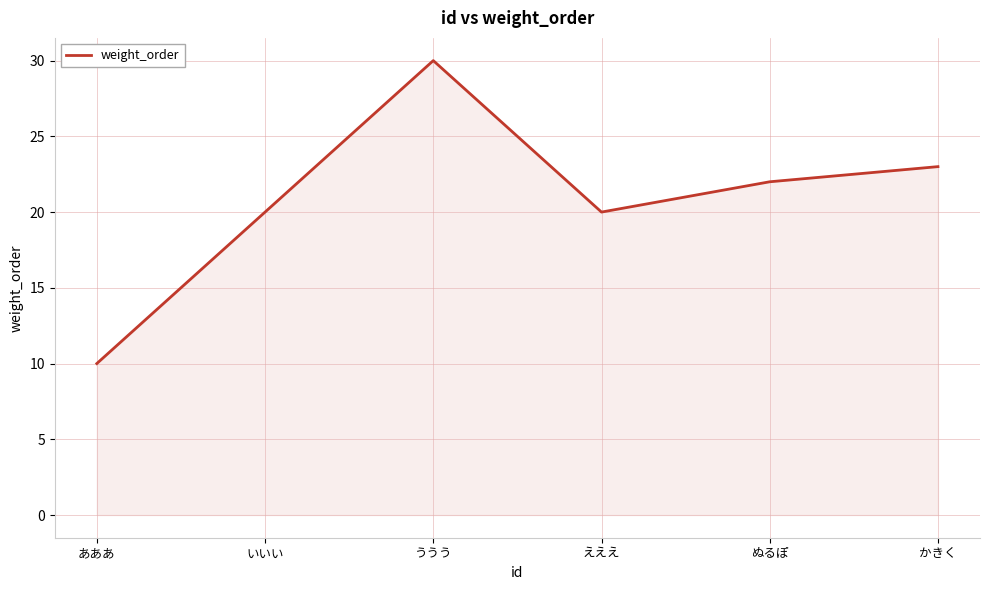

Count the number of data series in this chart.

1